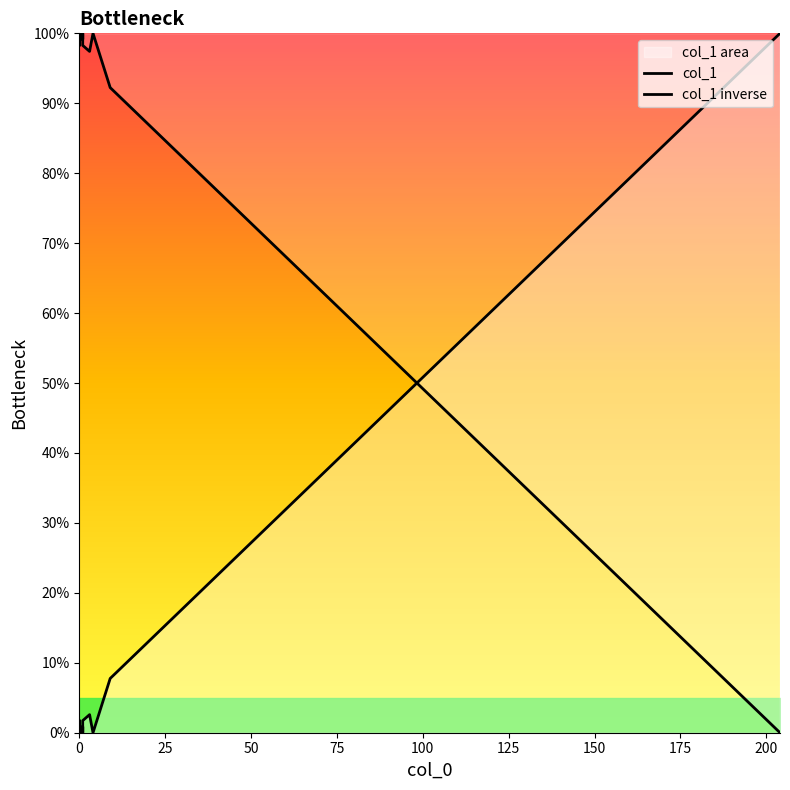

True or false: col_1 and col_1 inverse intersect in this chart.

True